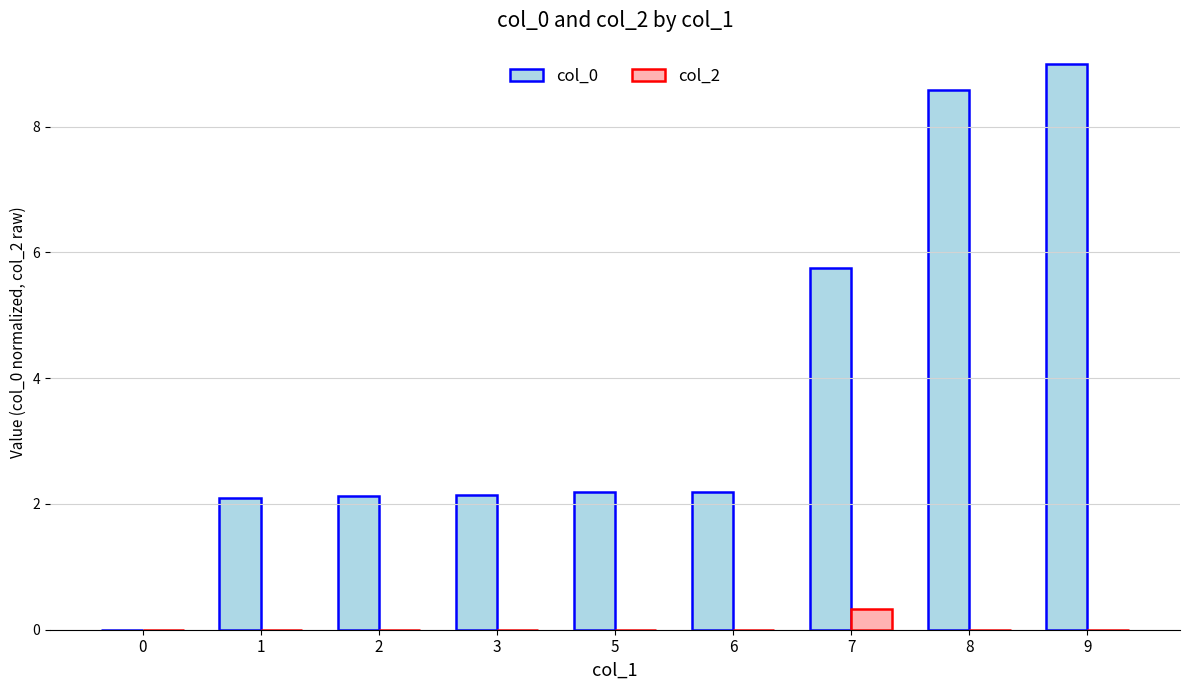

What is the sum of all col_2 values?

0.3